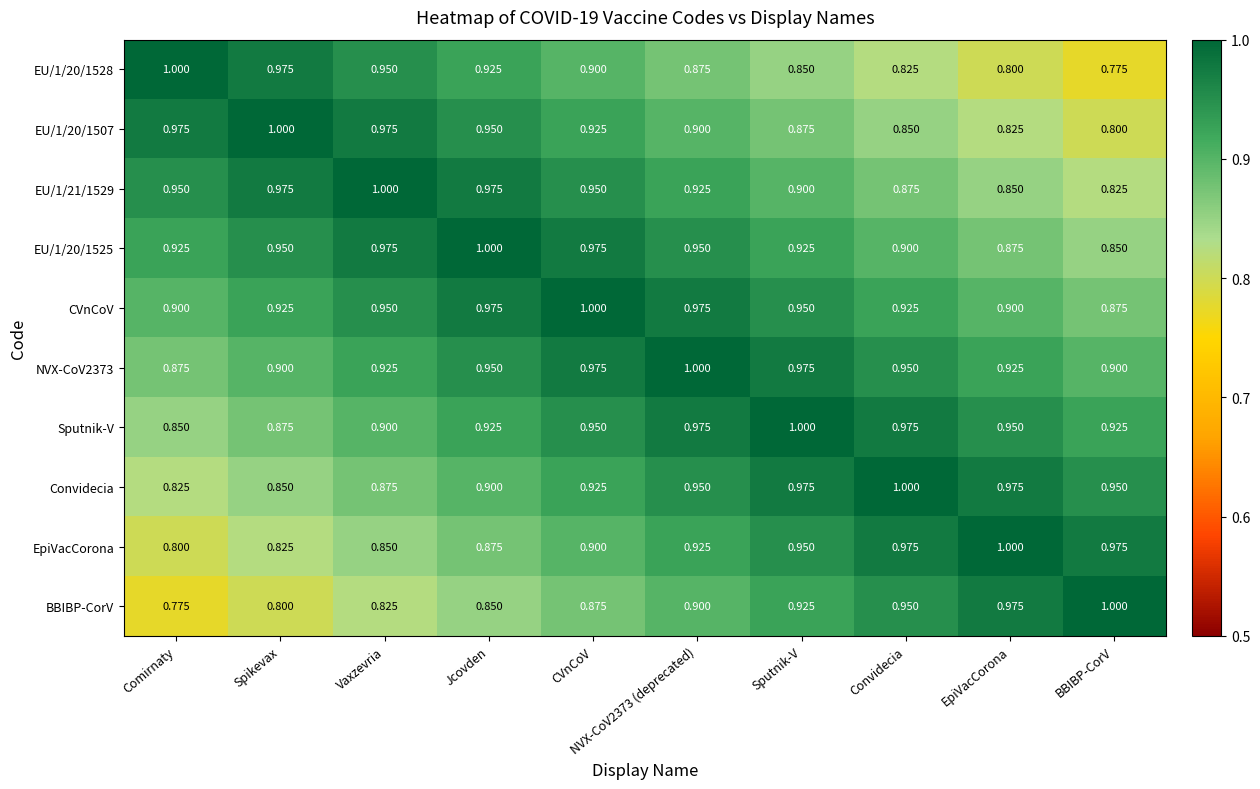

Which category has the highest value in the Convidecia series?

Convidecia